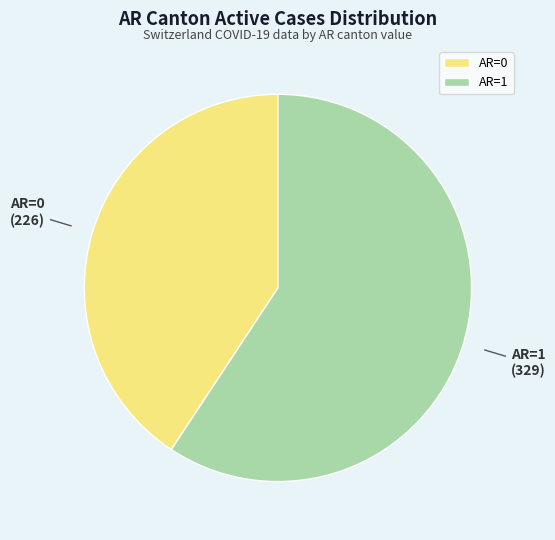

Count the number of slices in the pie.

2